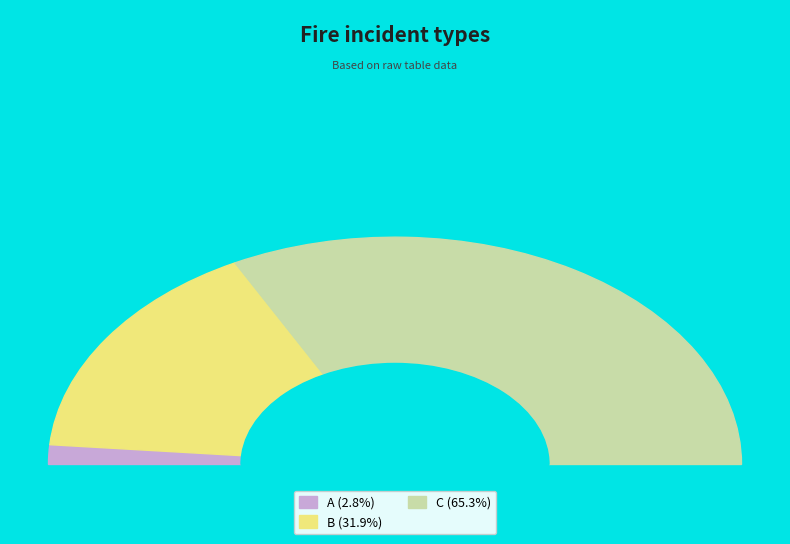

Does any single category account for the majority?

Yes